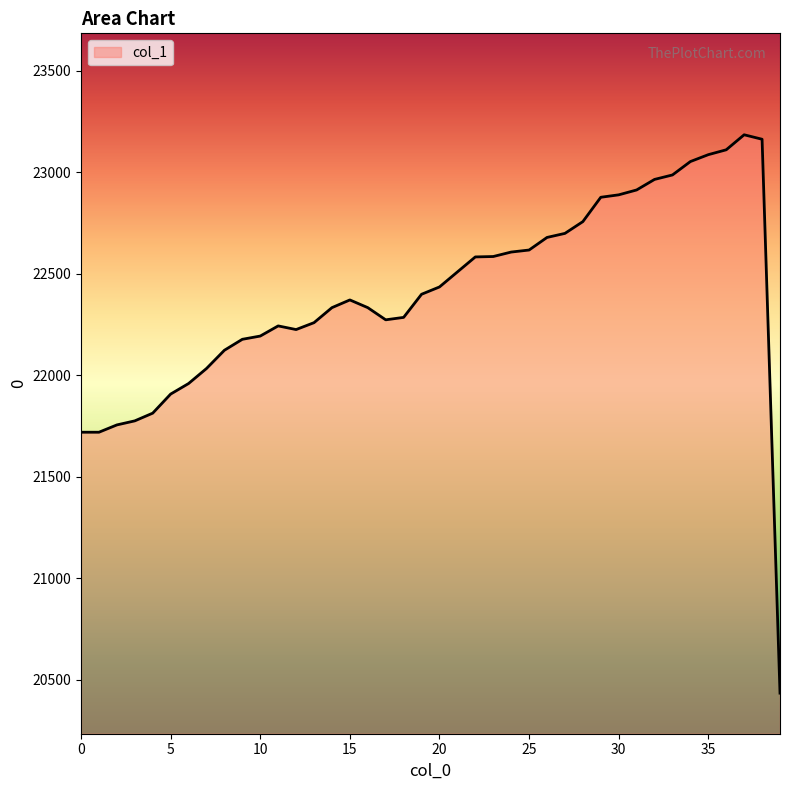

What is the average value?

22401